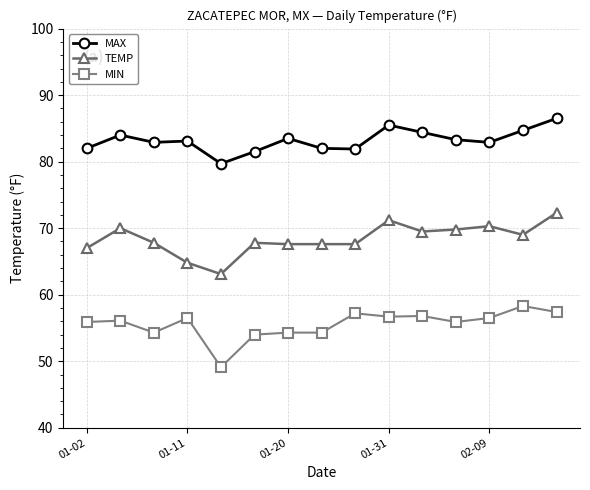

True or false: MAX and TEMP cross at least once.

False